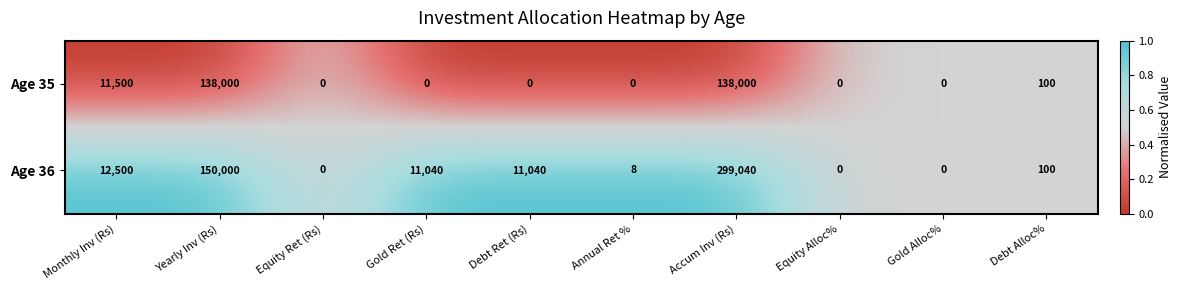

At Monthly Inv (Rs), list the series in order from smallest to largest.

Age 35, Age 36